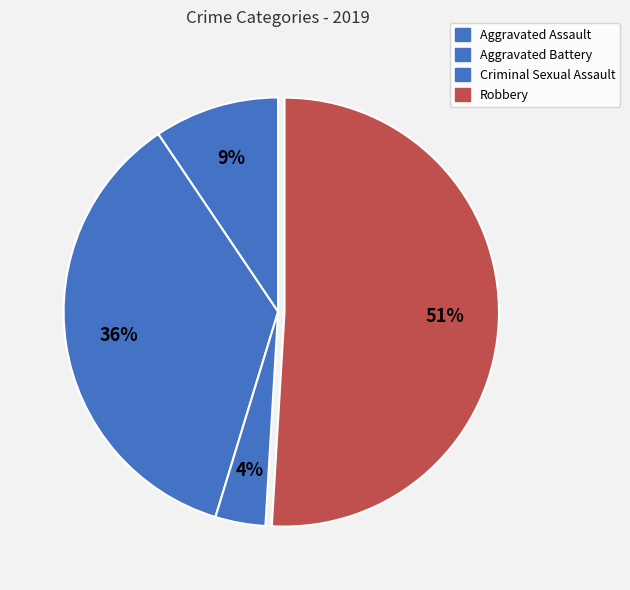

To the nearest percent, what is the difference between the Aggravated Assault and Robbery slice percentages?

42%